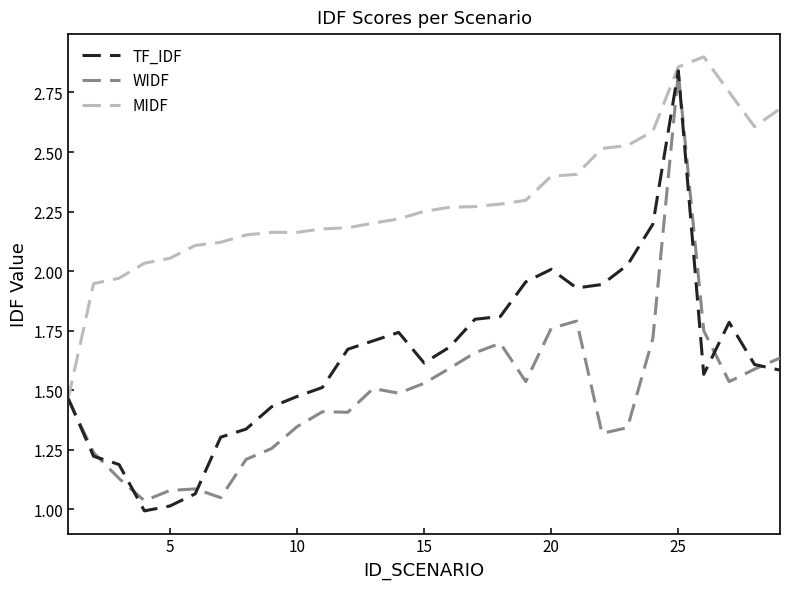

How many lines are shown in the chart?

3